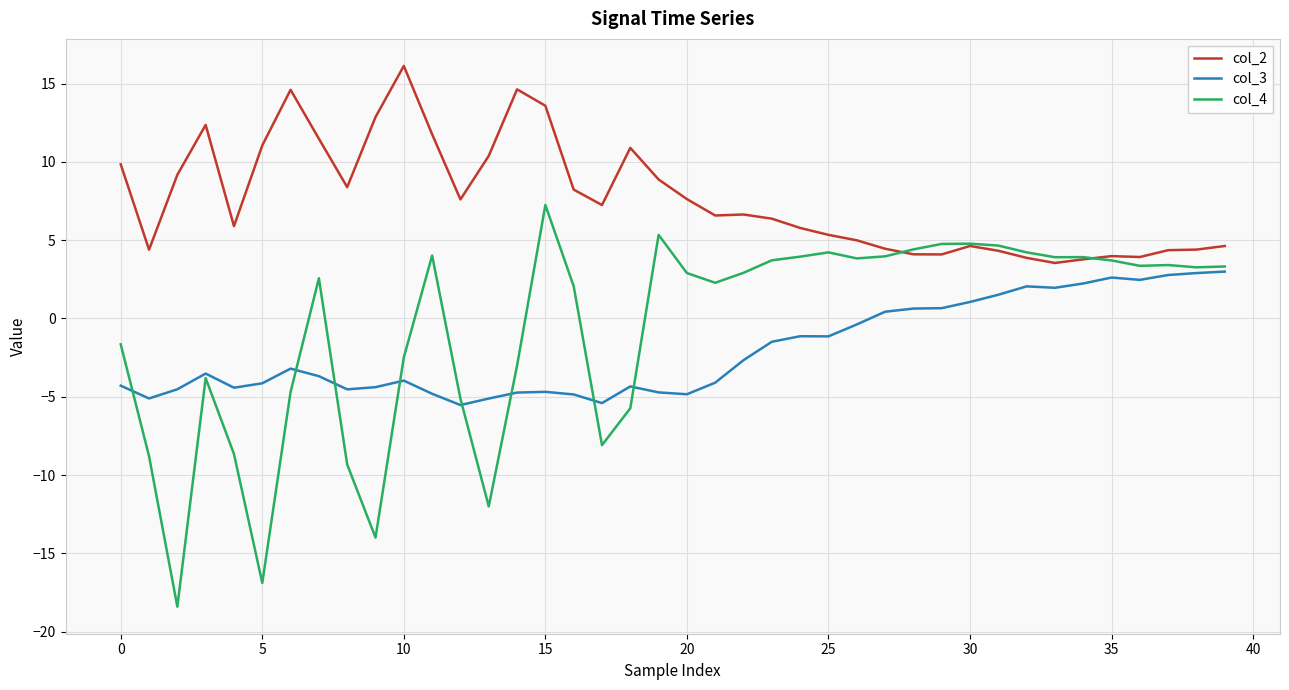

Rank the series by their maximum value, from lowest to highest.

col_3, col_4, col_2